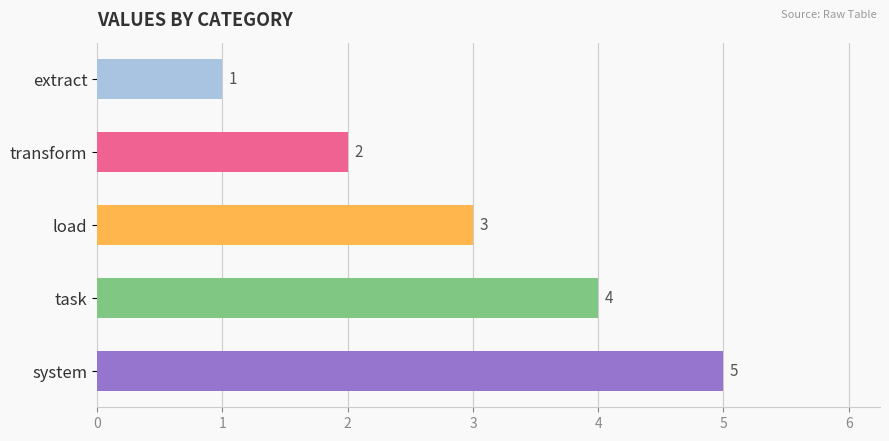

Is it true that the value at task is 4?

True